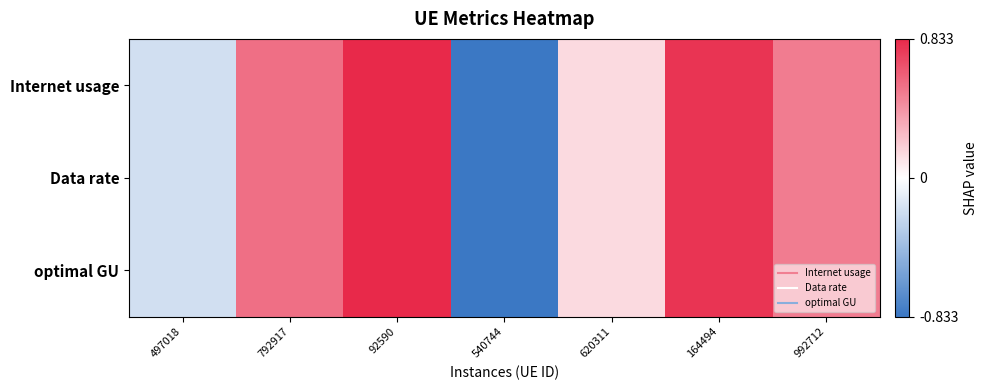

At which category is the sum across all series the highest?

92590